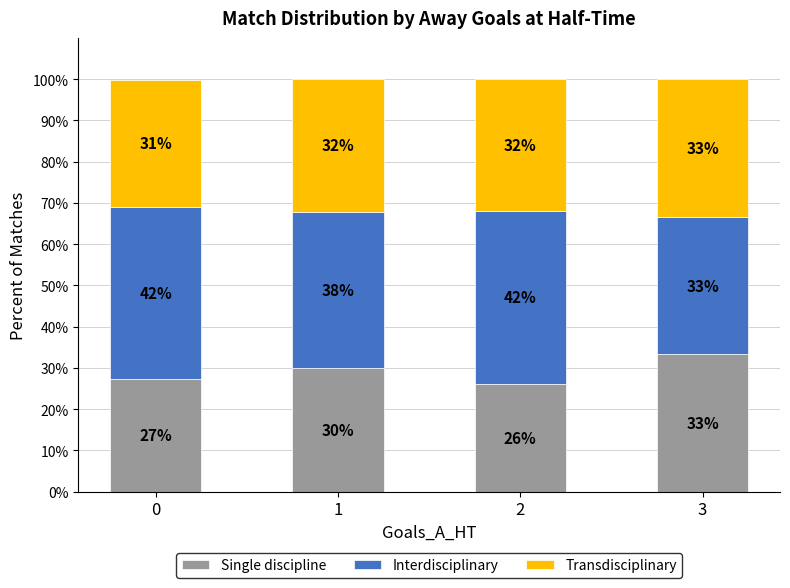

Is it true that Single discipline equals 18.2 at 2?

False